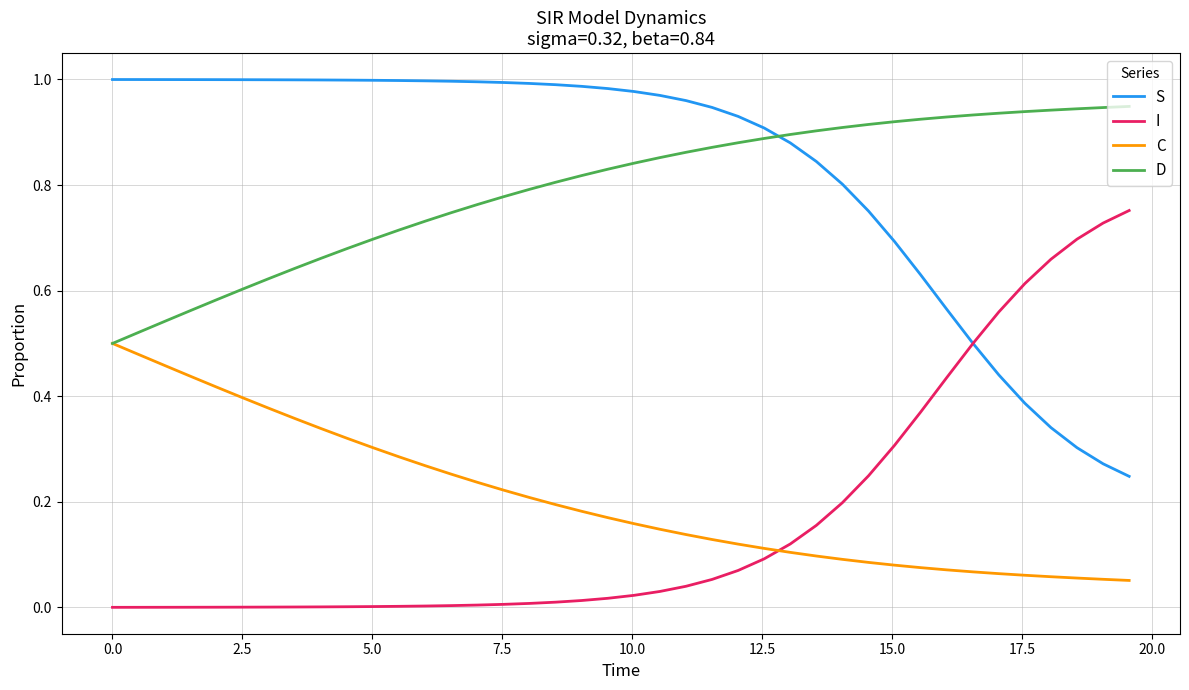

How many lines are shown in the chart?

4